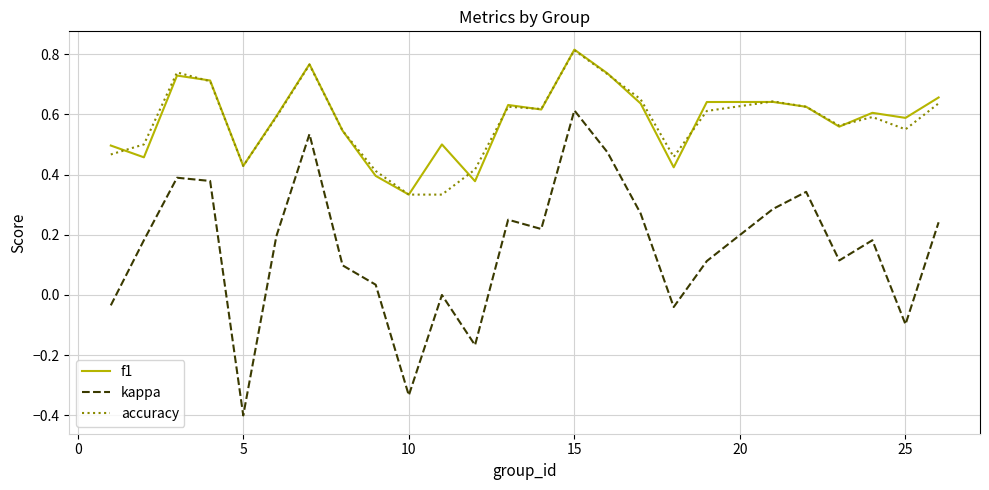

Which series has the widest spread of values?

kappa